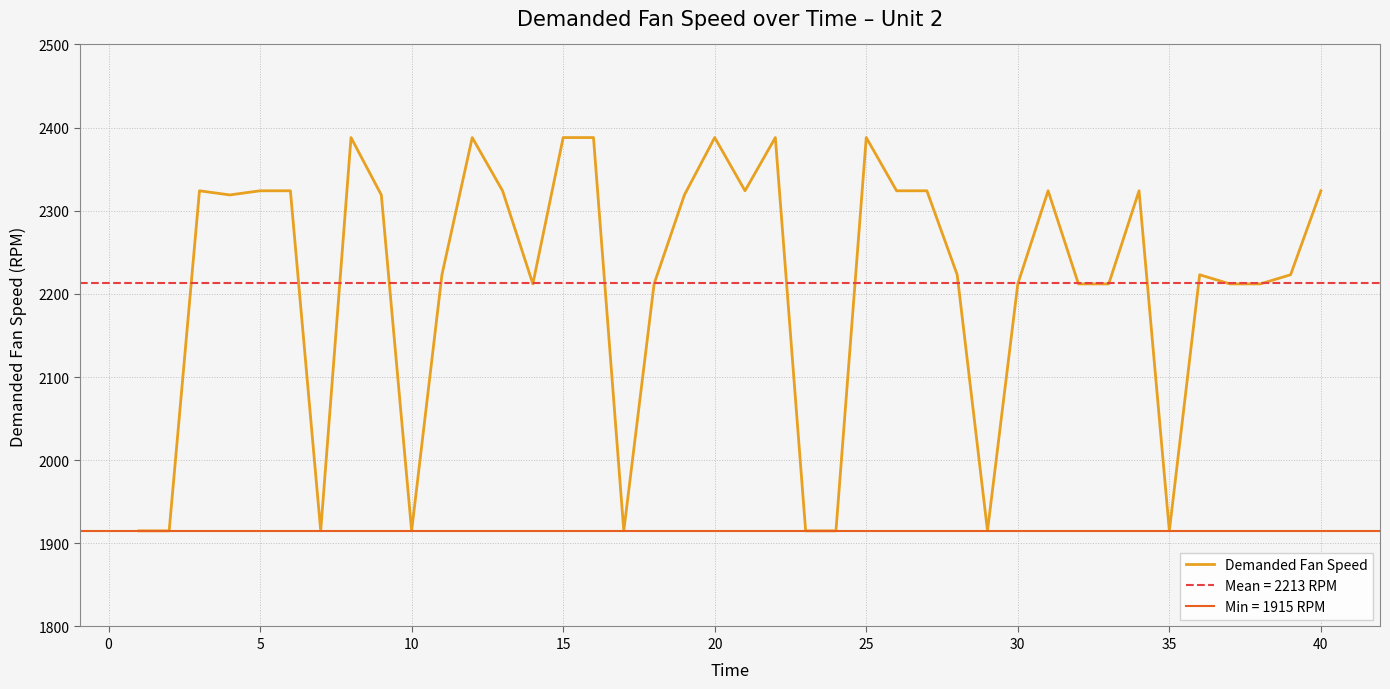

What is the average value?

2213